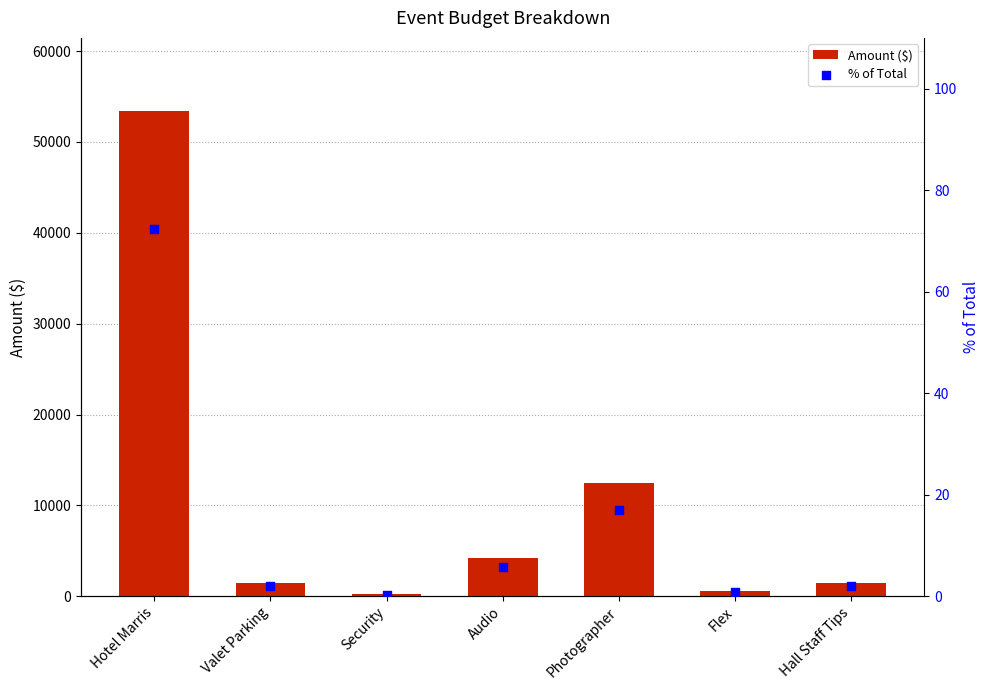

At how many categories does at least one series exceed 23579?

1